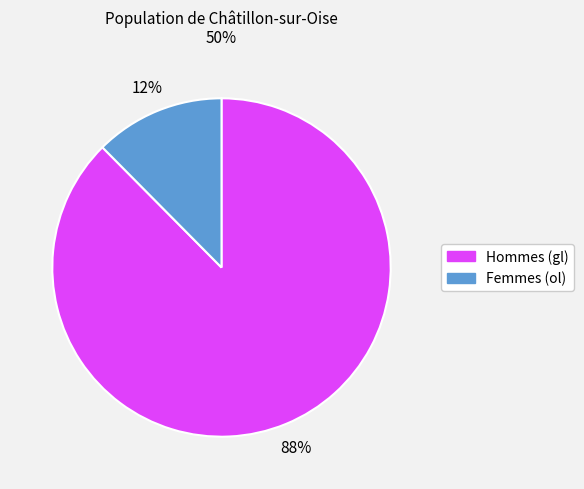

How many slices are in this pie chart?

2